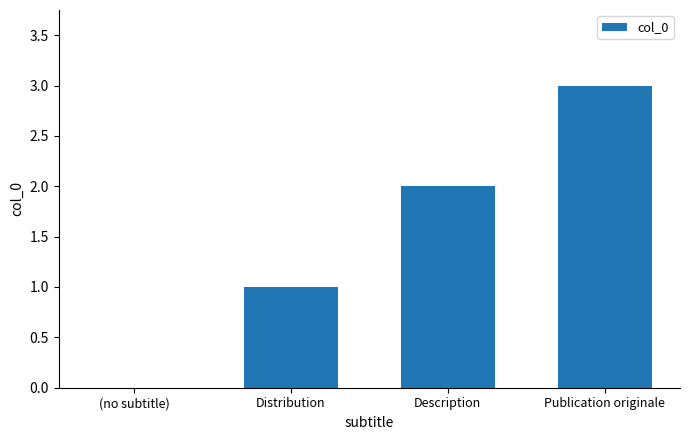

Reading left to right, what are all the values shown in this chart?

(no subtitle)=0	Distribution=1	Description=2	Publication originale=3